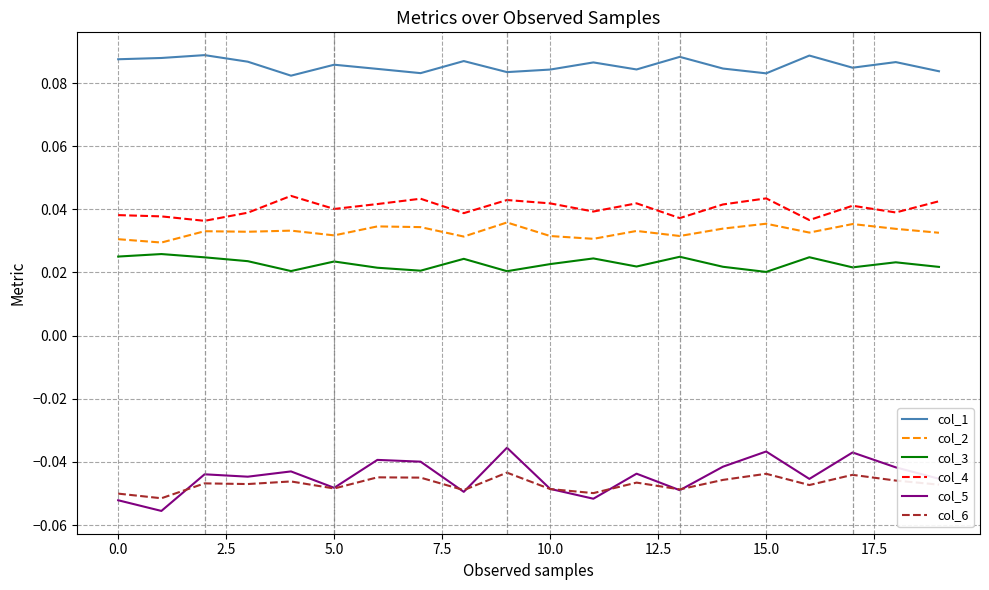

Which series has the largest total across all categories?

col_1